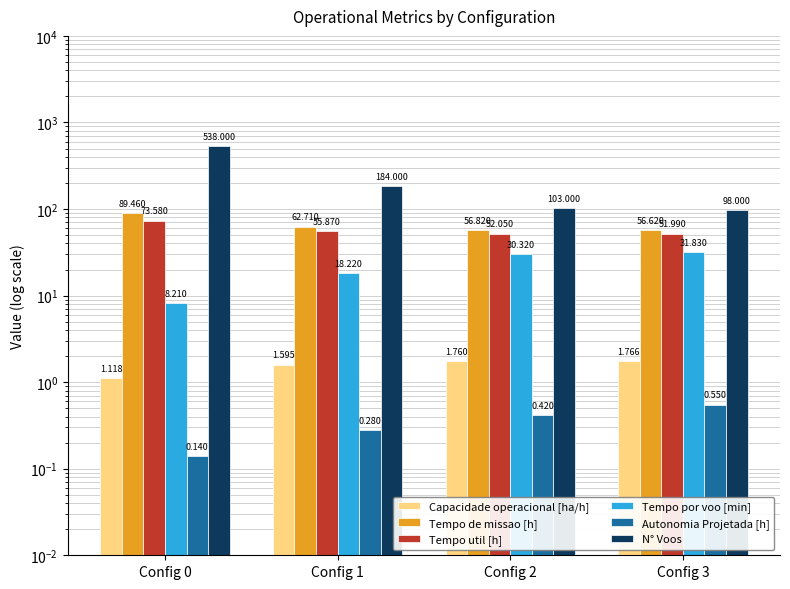

What is the average value of the Tempo util [h] series?

58.4